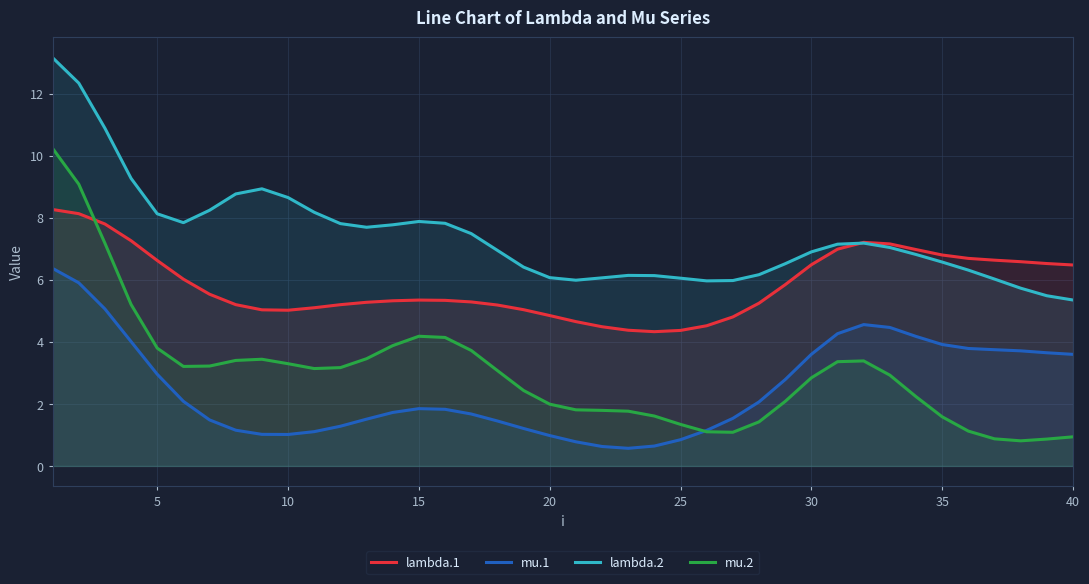

Count the number of categories in the chart.

40